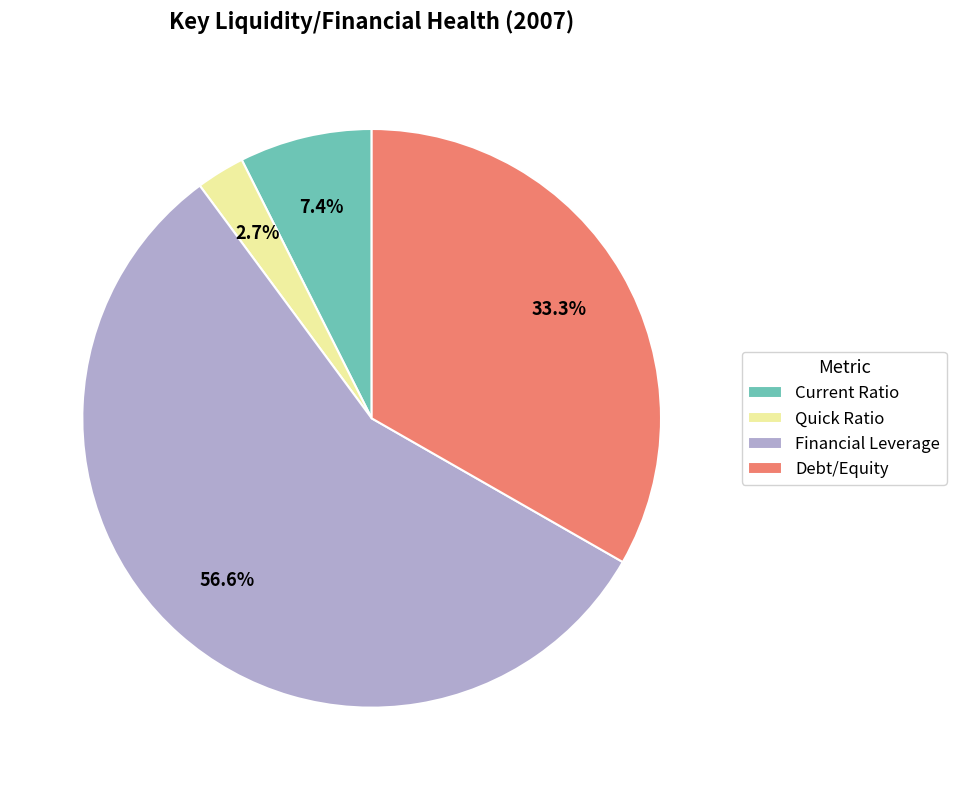

How many segments does this pie chart have?

4